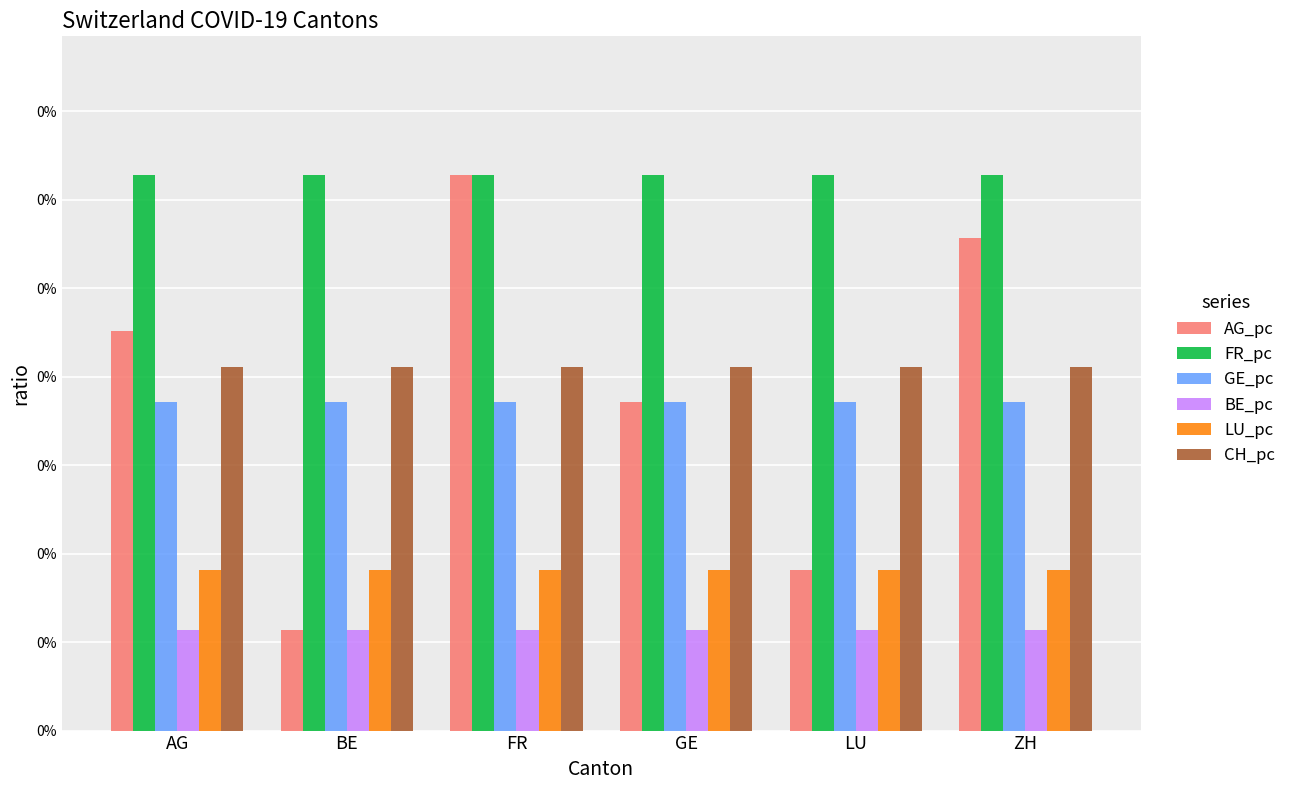

Between ZH and LU, which is larger?

ZH